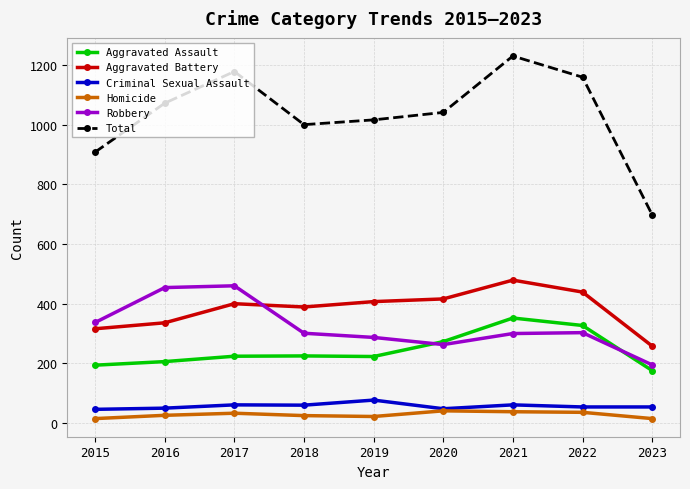

Count the number of categories in the chart.

9